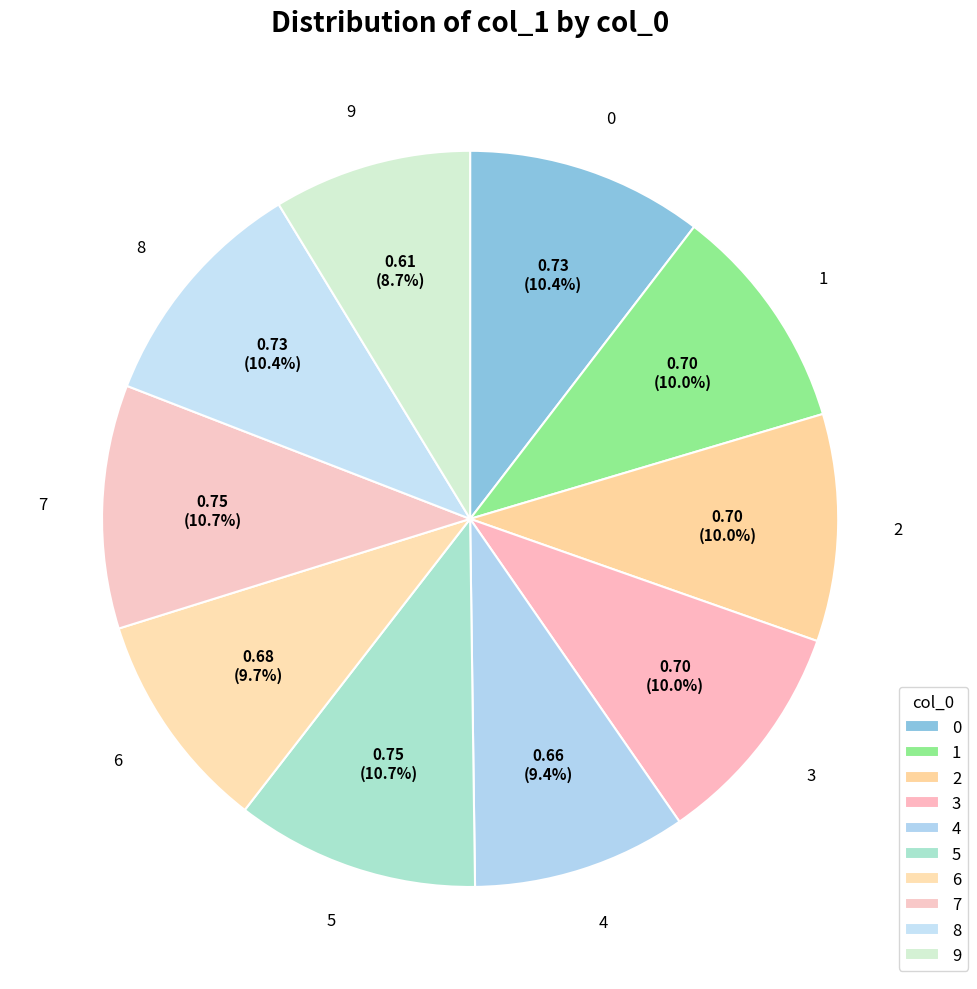

To the nearest percent, what is the combined percentage of 4 and 0?

20%